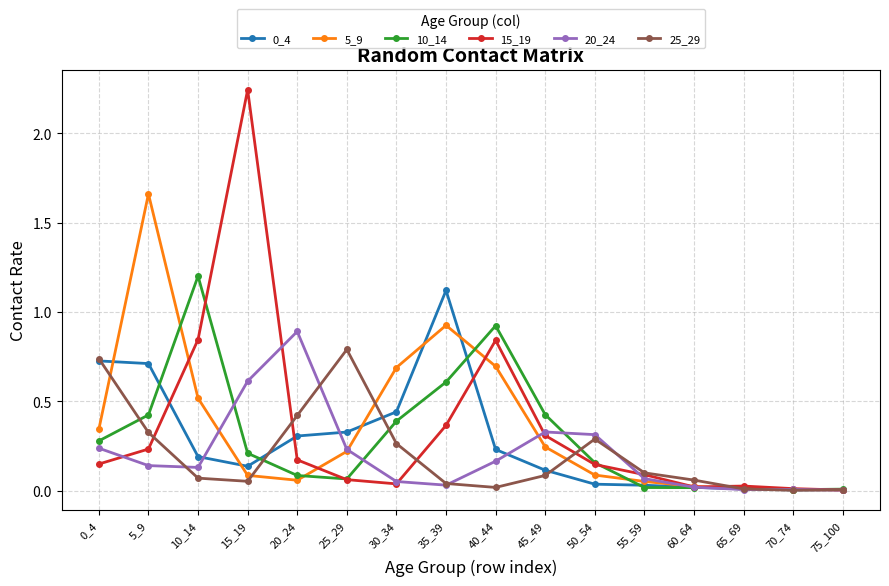

In 25_29, how many points are lower than both neighbors (excluding endpoints)?

3